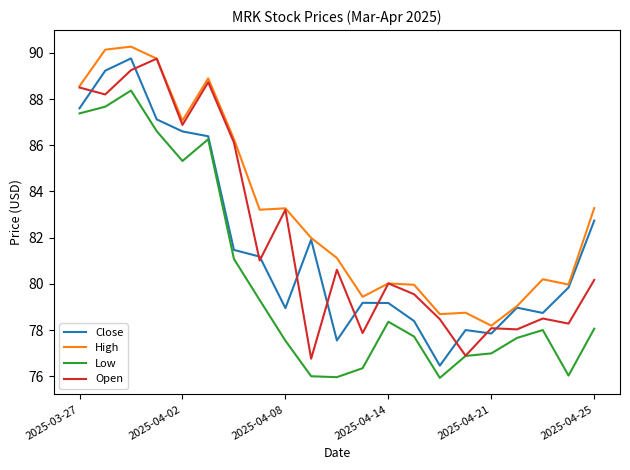

True or false: Low and High cross at least once.

False